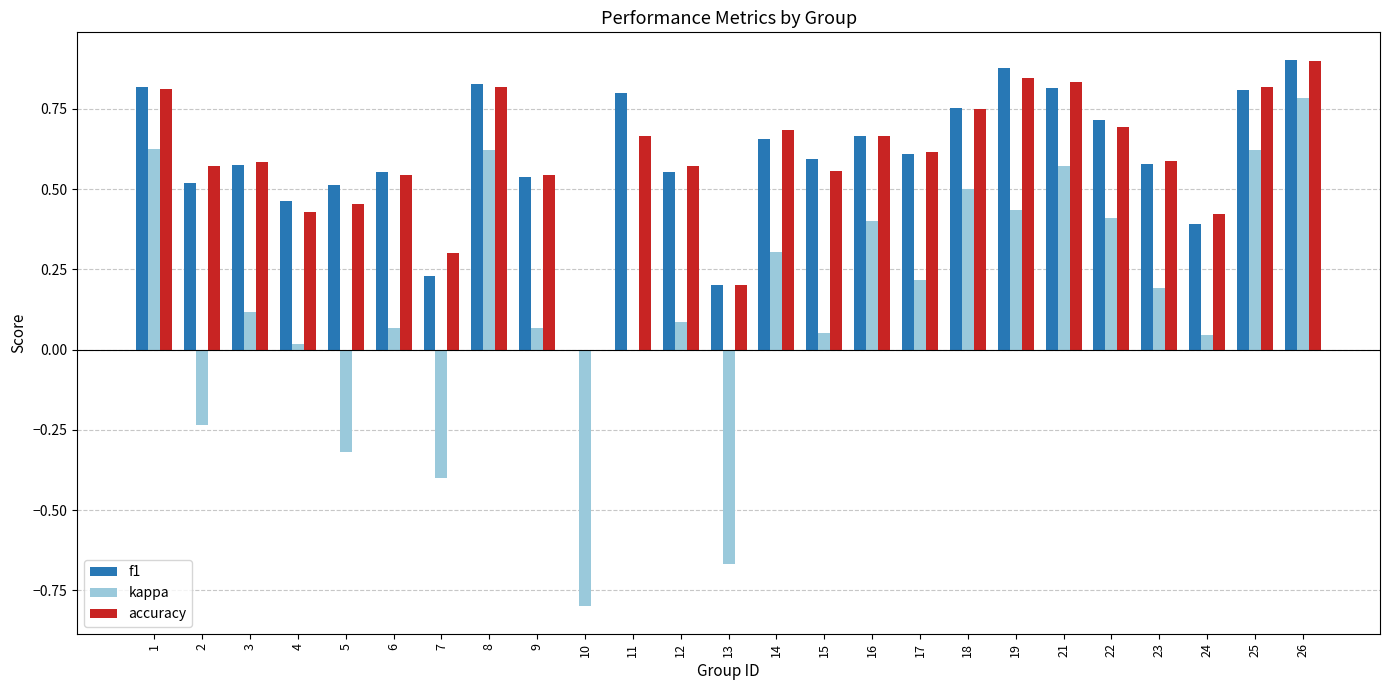

Between 4 and 7, which series saw the biggest shift?

kappa